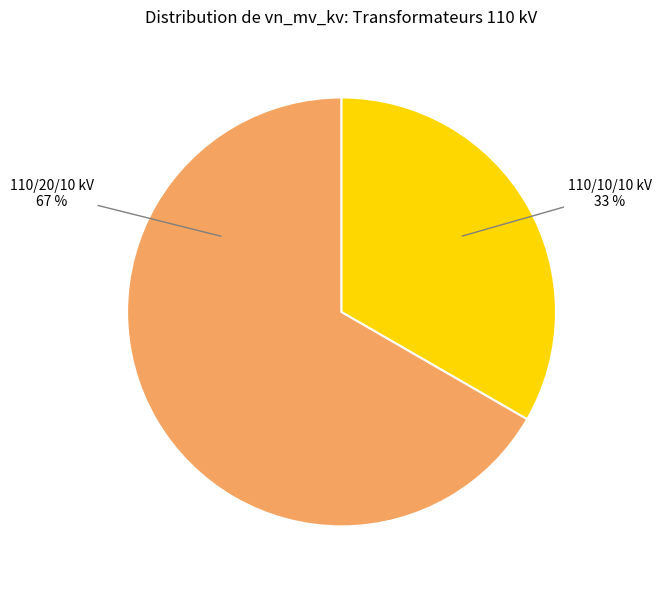

To the nearest percent, what is the average slice percentage?

50%